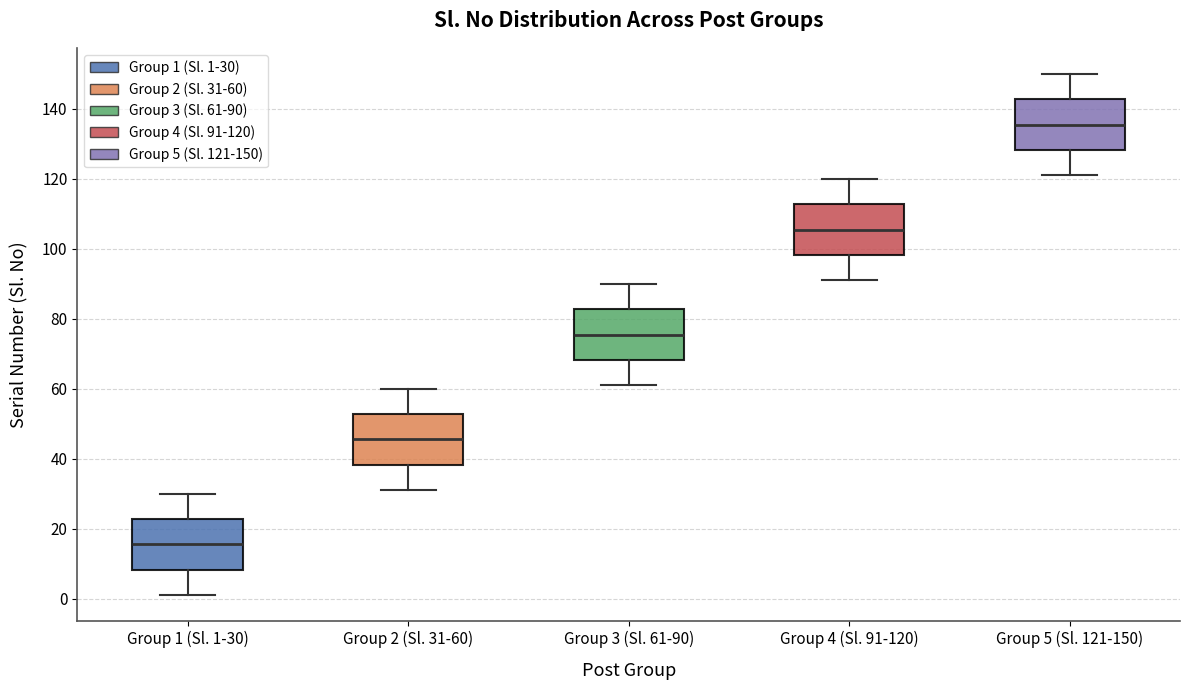

Reading left to right, read every box against the y-axis: the position of its median line, the range the box covers, and the ends of its whiskers. The values are not printed on the chart, so give them approximately, as read against the axis.

Group 1 (Sl. 1-30): median 16, box 8 to 22, whiskers 2 to 30
Group 2 (Sl. 31-60): median 46, box 38 to 52, whiskers 32 to 60
Group 3 (Sl. 61-90): median 76, box 68 to 82, whiskers 62 to 90
Group 4 (Sl. 91-120): median 106, box 98 to 112, whiskers 92 to 120
Group 5 (Sl. 121-150): median 136, box 128 to 142, whiskers 122 to 150